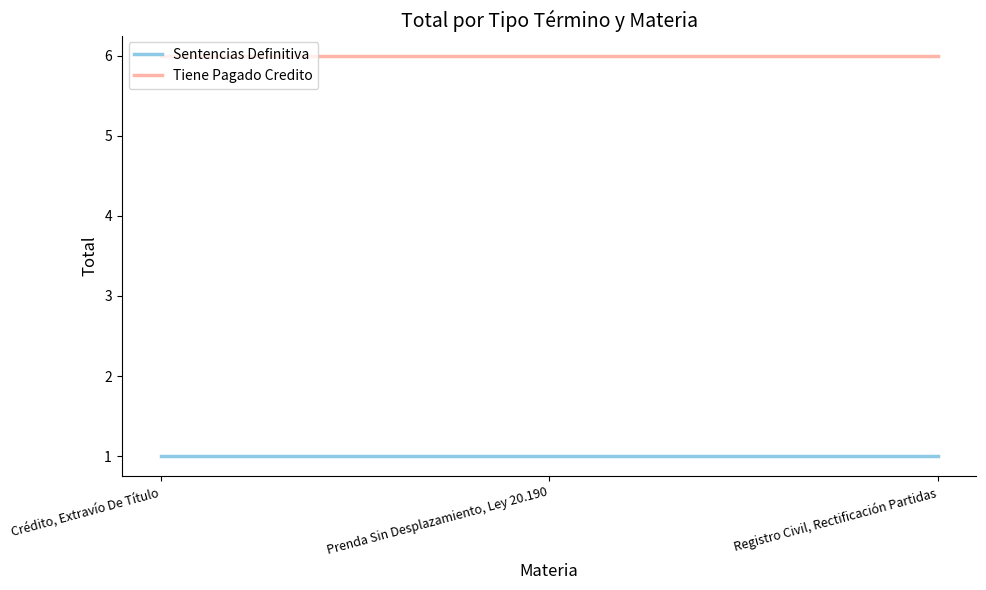

Is this an area chart (filled region under the line)?

No